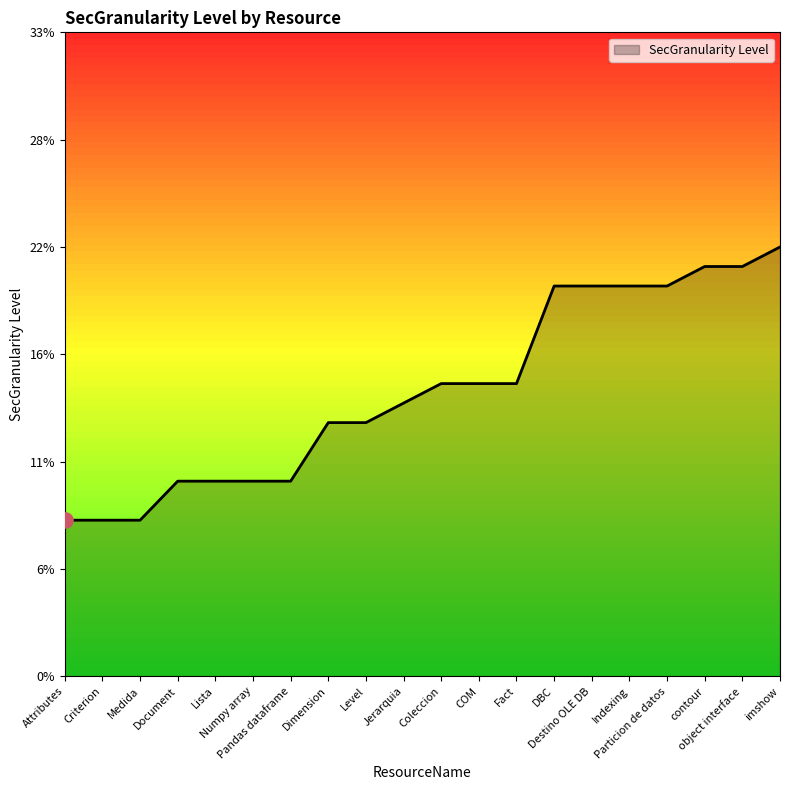

Between Coleccion and COM, which is larger?

Coleccion